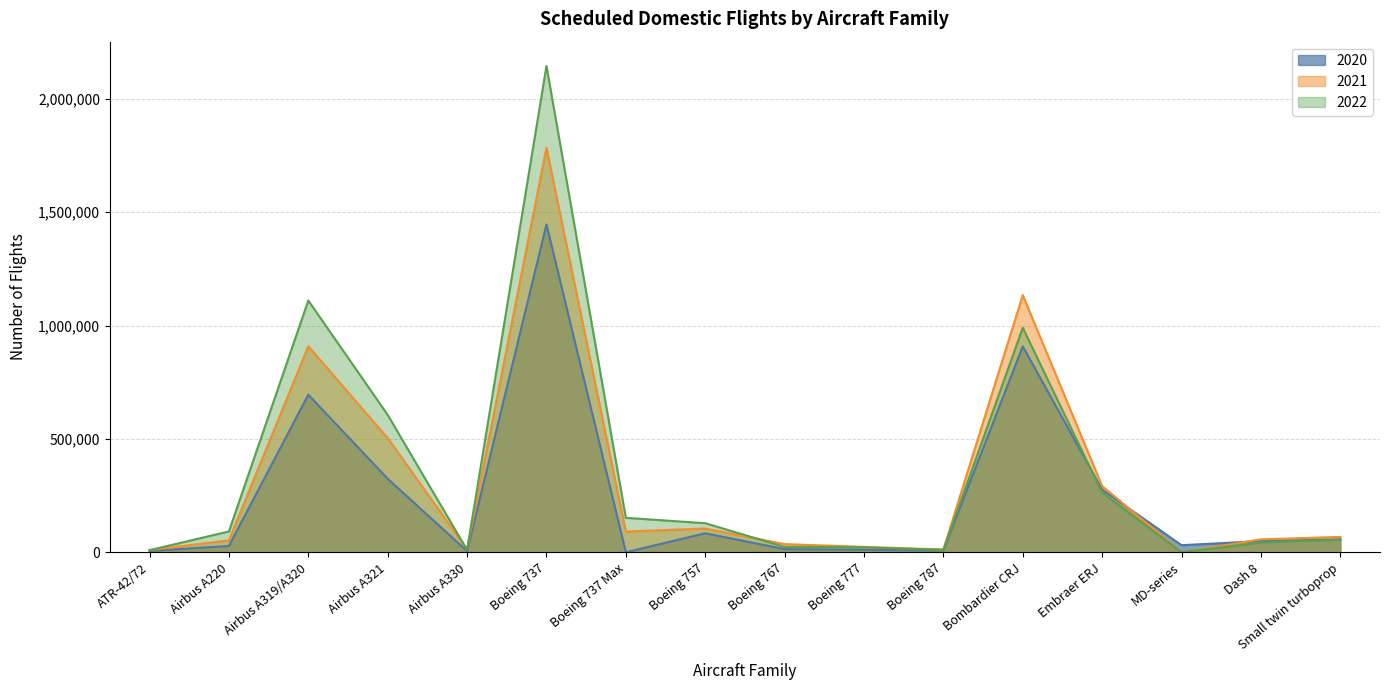

List the series in order of their peak value, lowest first.

2020, 2021, 2022